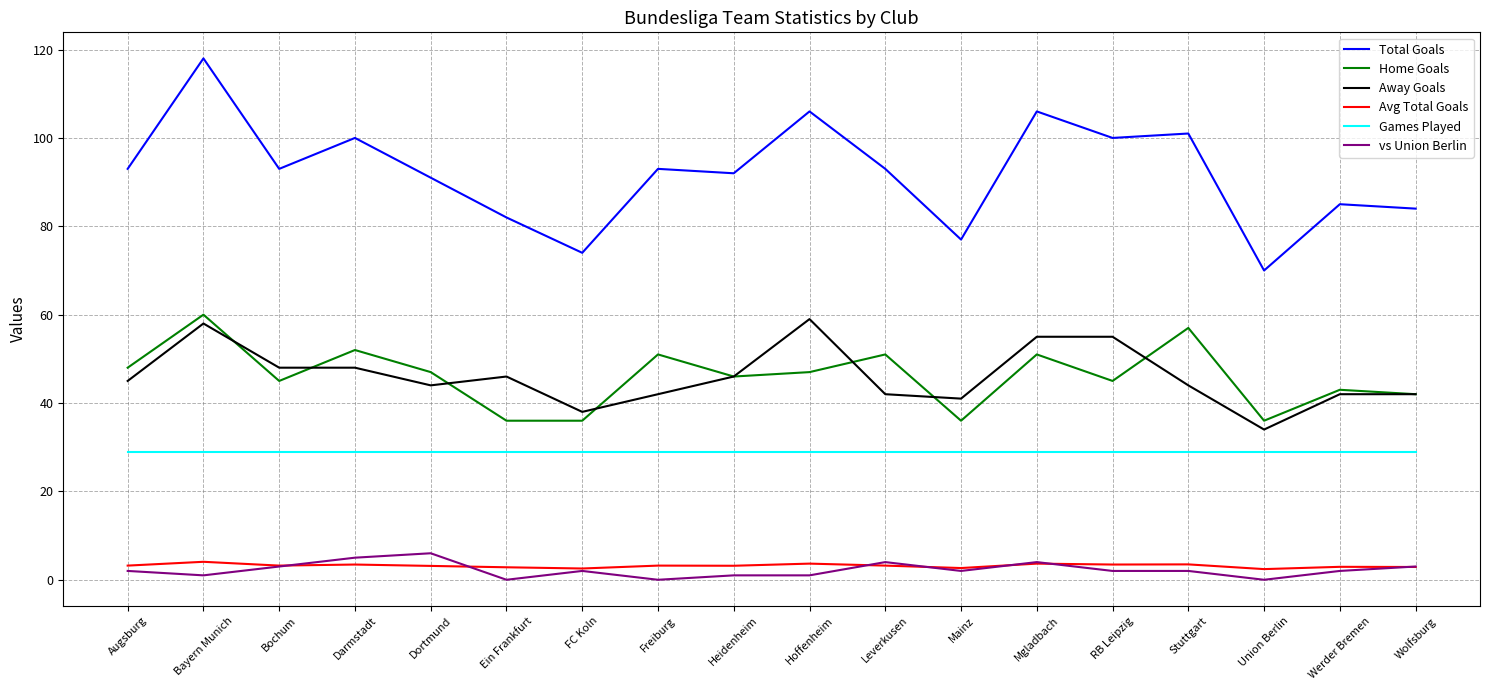

Is this an area chart (filled region under the line)?

No